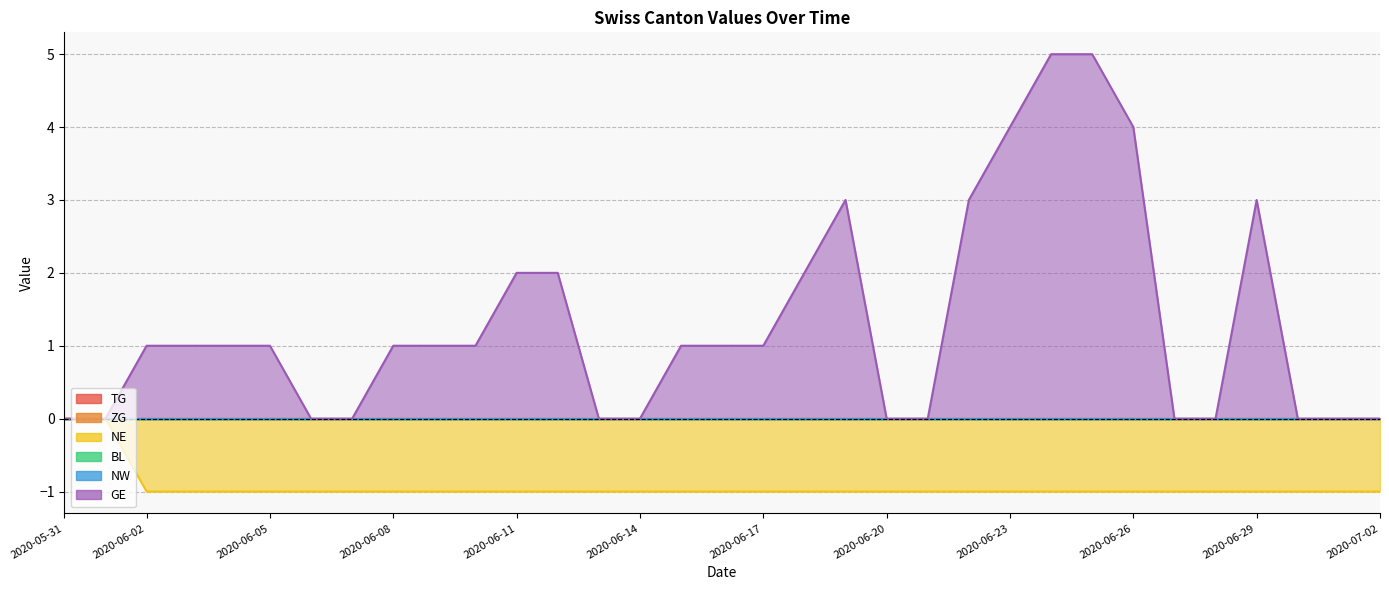

The value of NW at 2020-06-09 is 0. True or false?

True